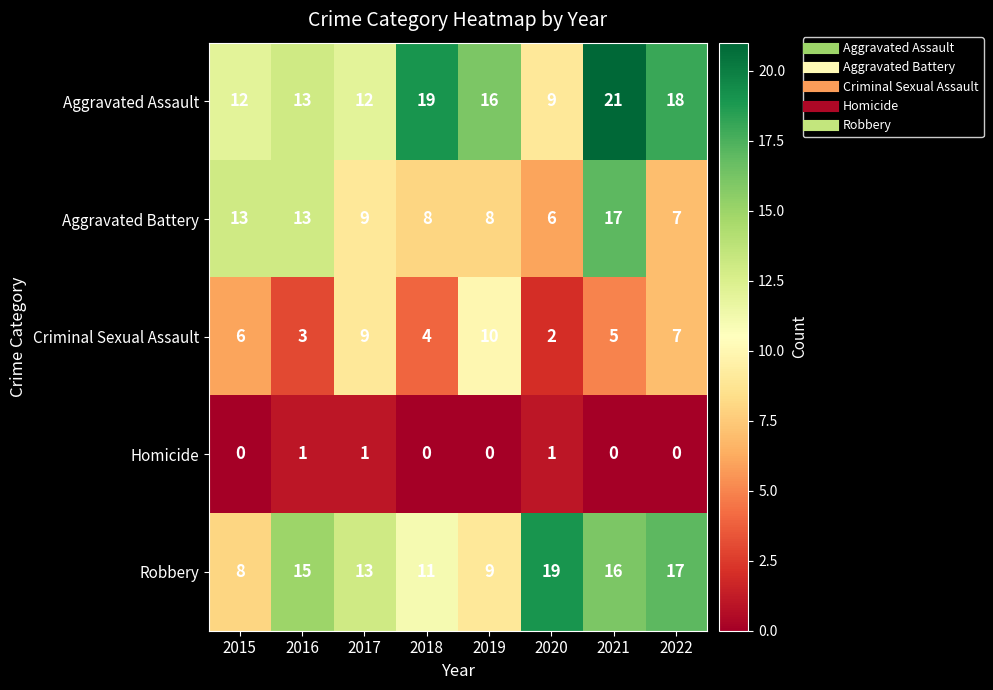

At which category does the chart reach its peak across all series?

2021